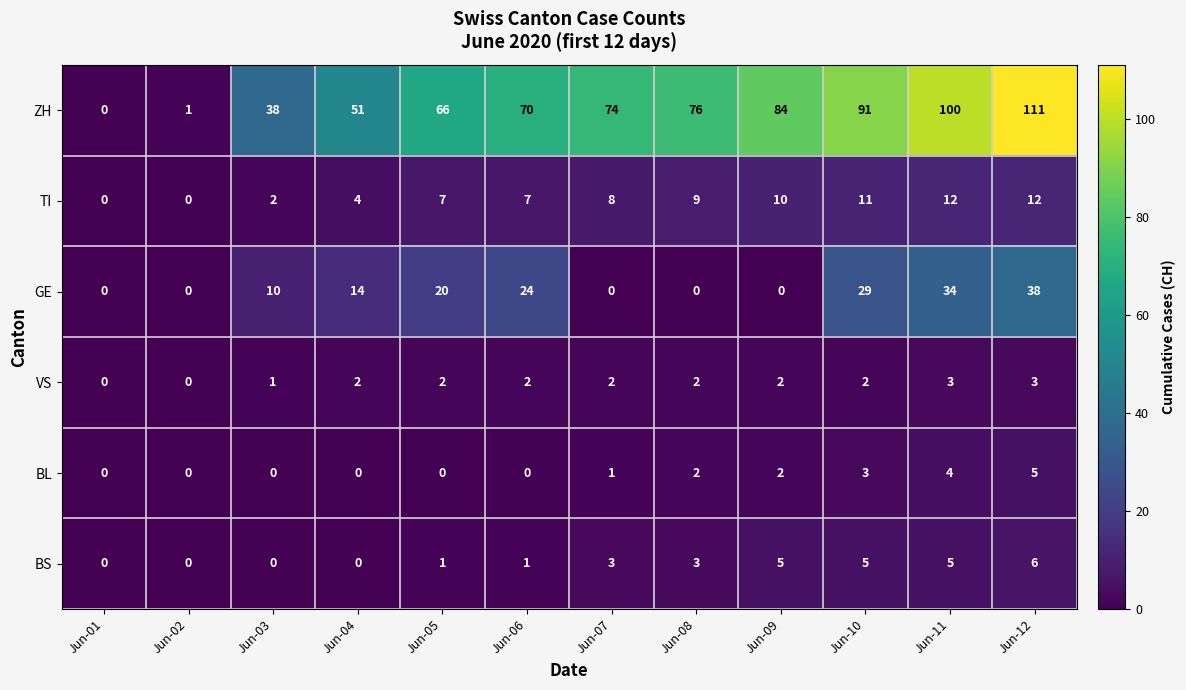

Which series has the largest total across all categories?

ZH